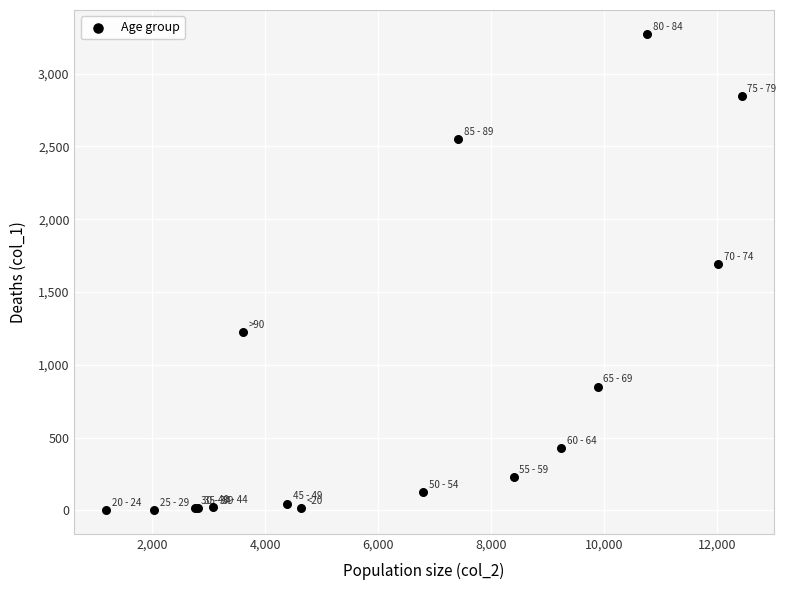

What Y value in the scatter plot is closest to 1638?

1690